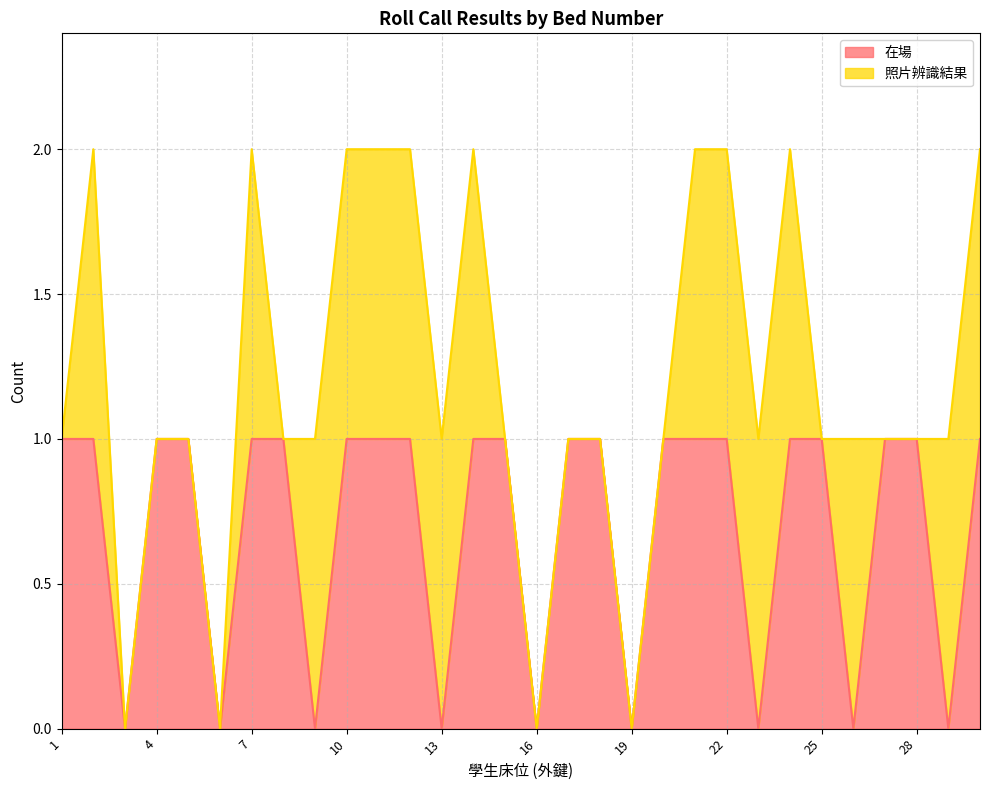

Rank the categories by value from lowest to highest.

3, 6, 9, 13, 16, 19, 23, 26, 29, 1, 2, 4, 5, 7, 8, 10, 11, 12, 14, 15, 17, 18, 20, 21, 22, 24, 25, 27, 28, 30